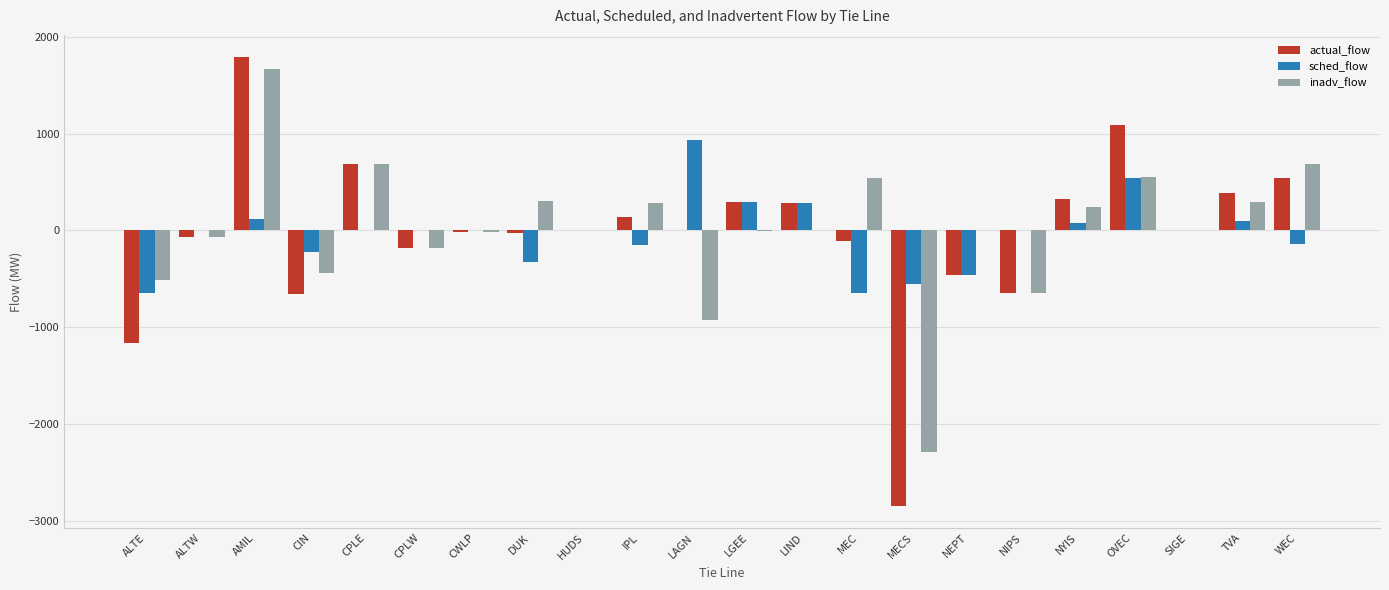

Is the value of sched_flow at IPL greater than the value of inadv_flow at LAGN?

Yes